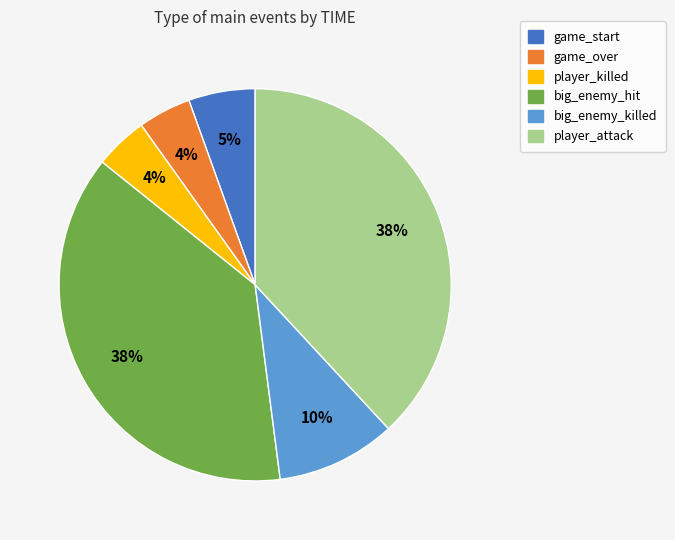

Is the sum of player_attack and game_start greater than half?

No